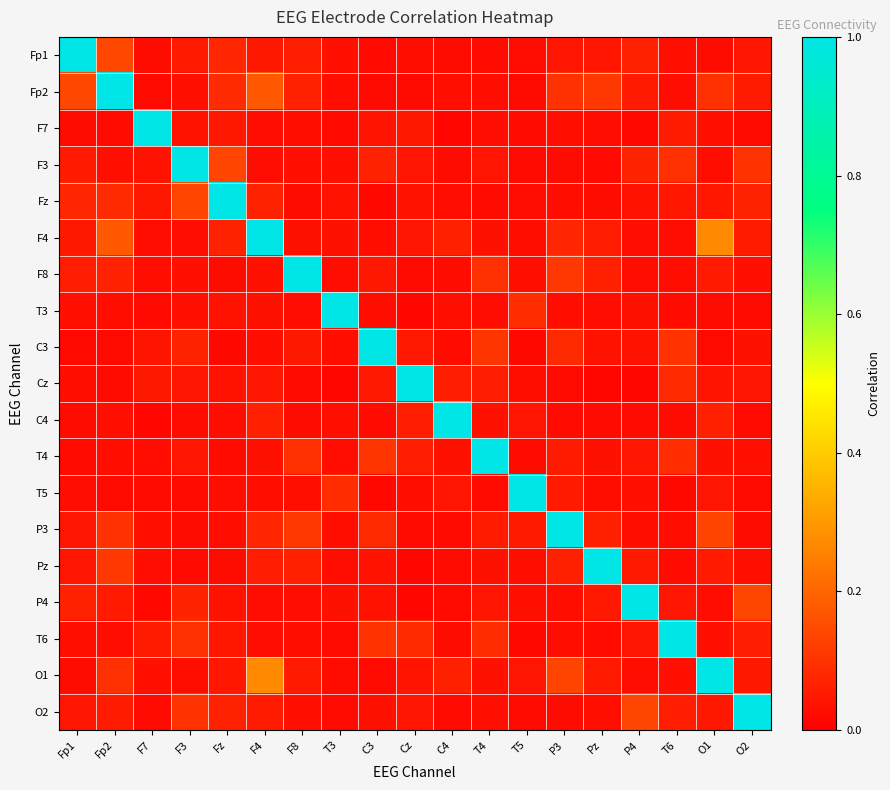

What is the greatest value displayed?

1.0